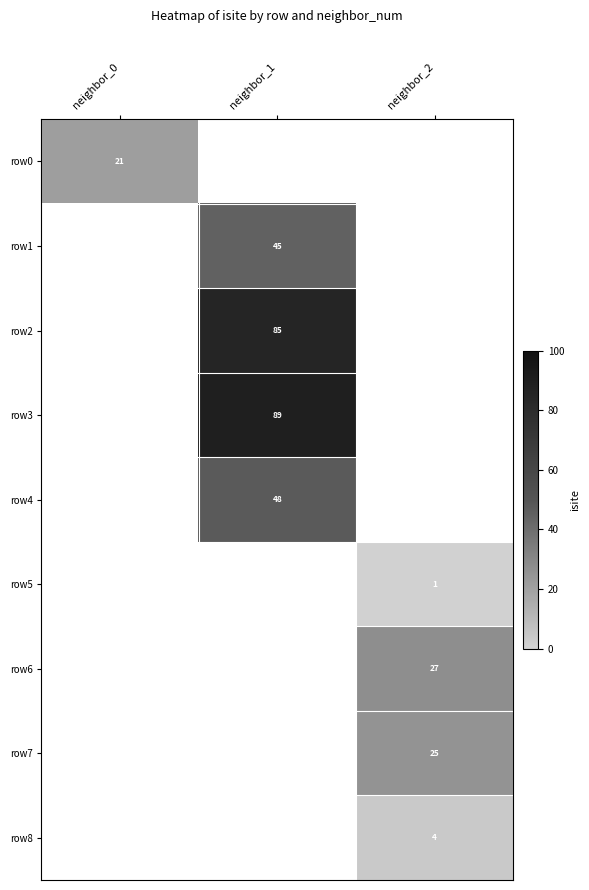

Is it true that row5 equals 0 at neighbor_2?

False